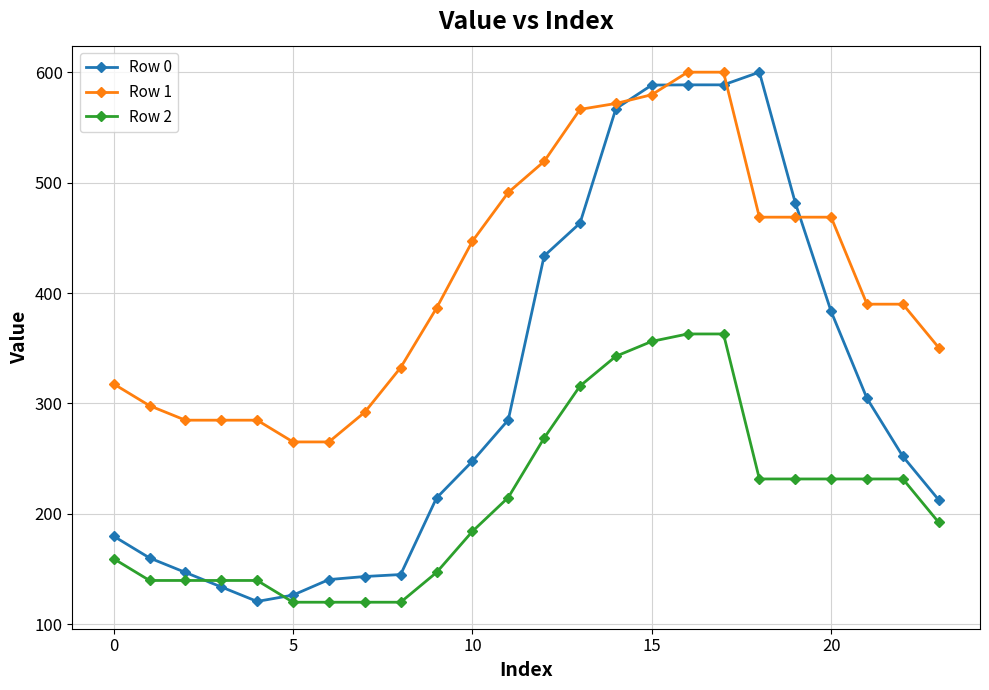

Which series has the largest range (max minus min)?

Row 0